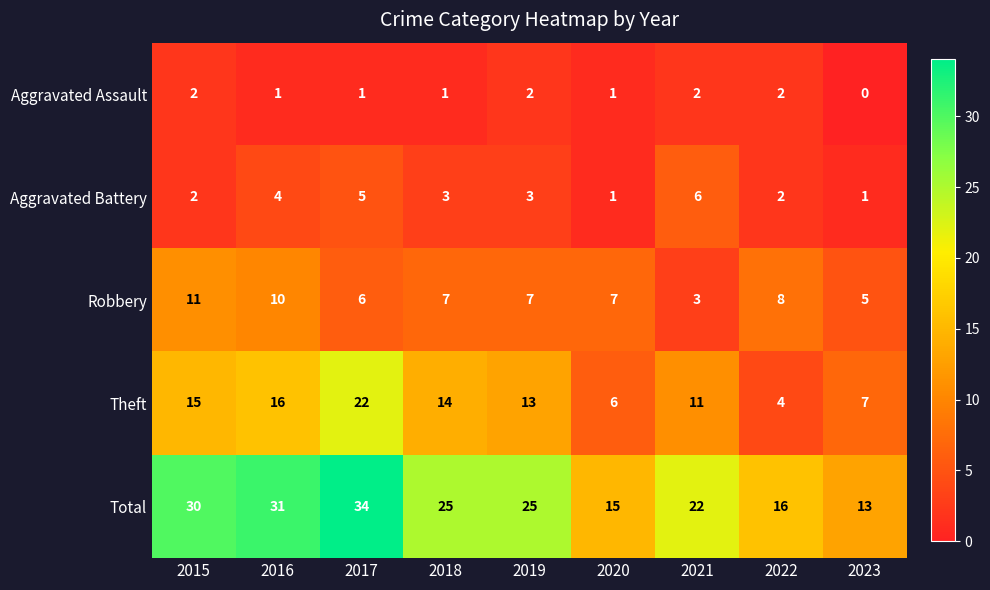

At which label is Theft closest to 13?

2019